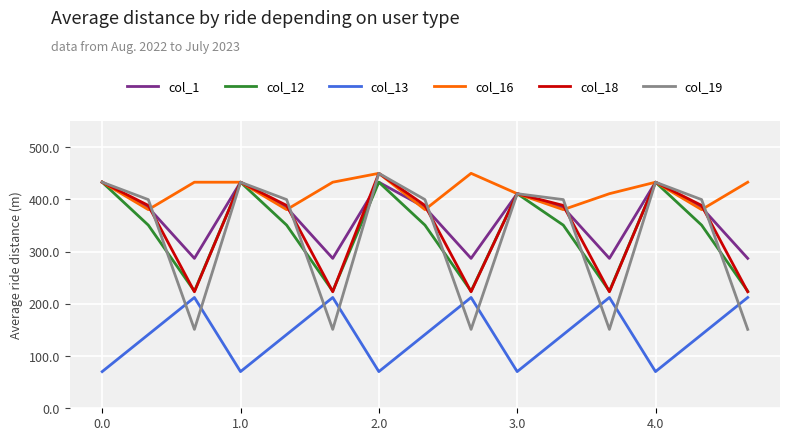

Which series has the largest range (max minus min)?

col_19